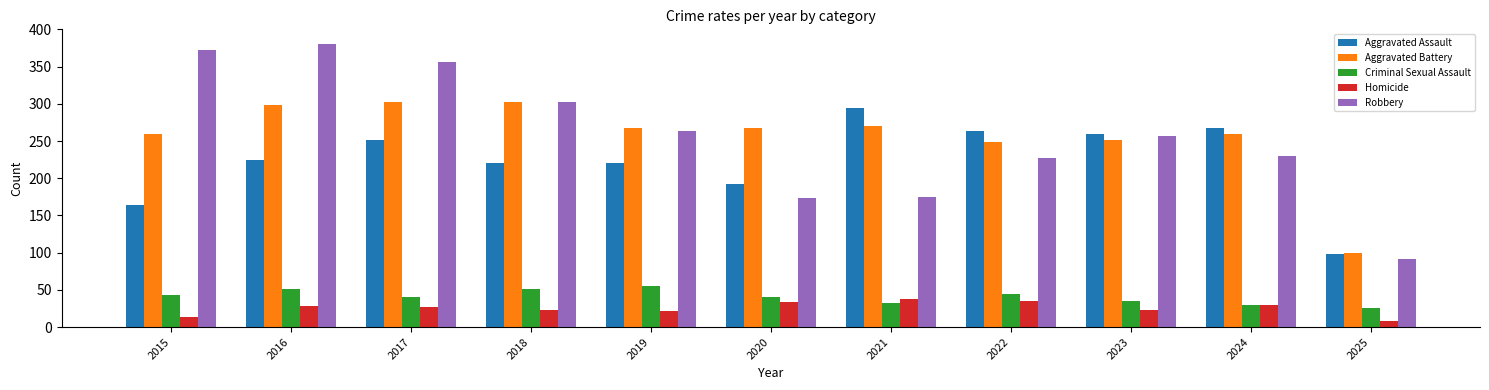

Is the value of Aggravated Battery at 2017 greater than the value of Criminal Sexual Assault at 2024?

Yes